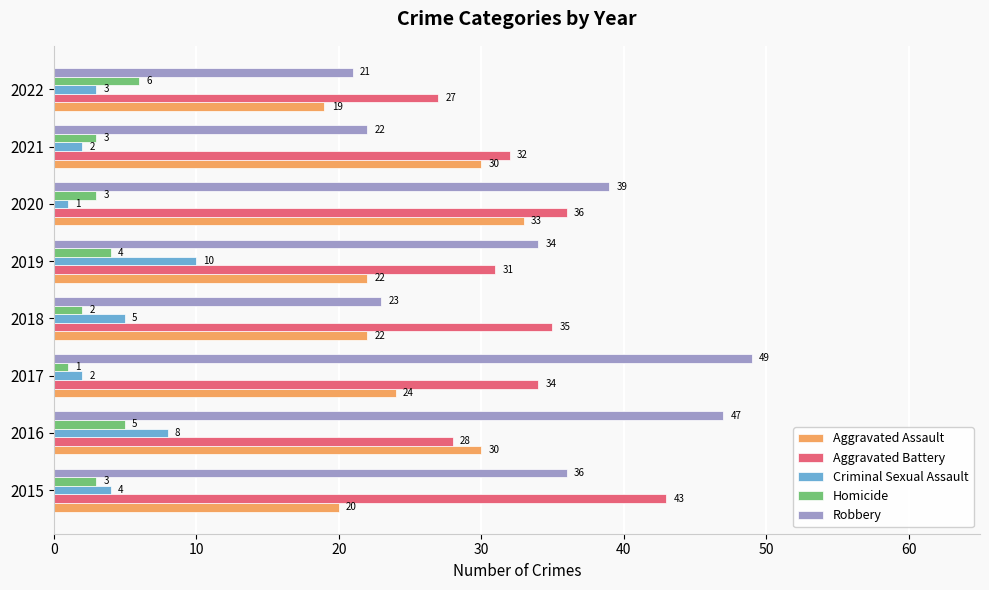

How many series are shown in this chart?

5